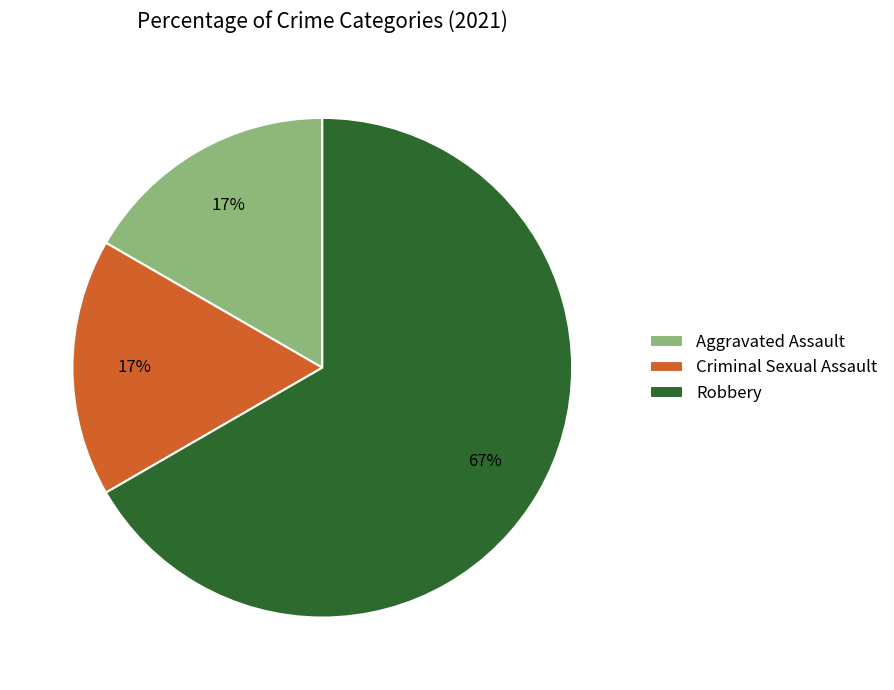

Does any single category account for the majority?

Yes